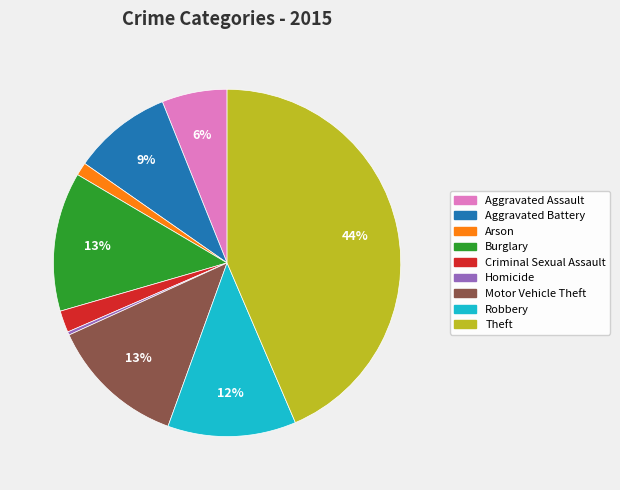

Is Arson the majority of the pie?

No